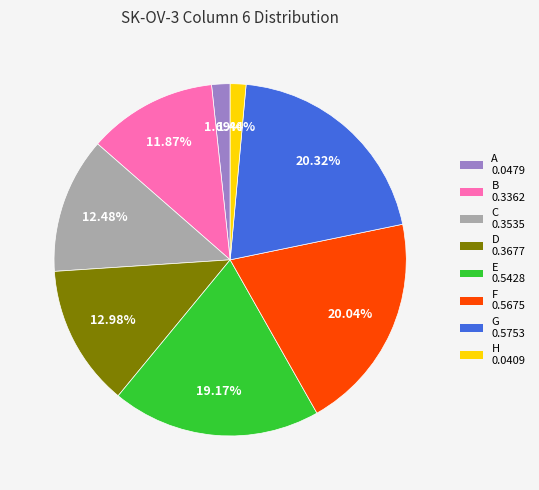

To the nearest percent, what is the difference between the B and C slice percentages?

1%